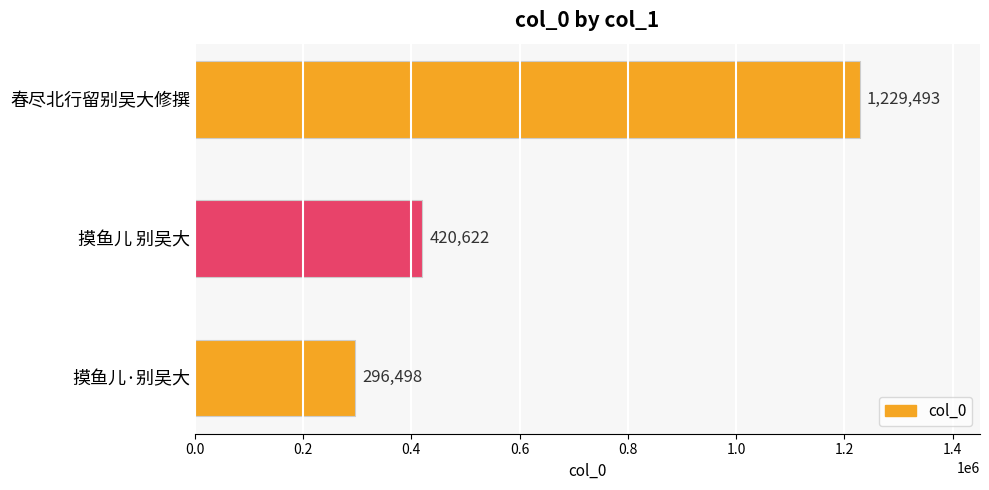

Reading bottom to top, transcribe all the data shown in this chart.

摸鱼儿·别吴大=296498	摸鱼儿 别吴大=420622	春尽北行留别吴大修撰=1229493